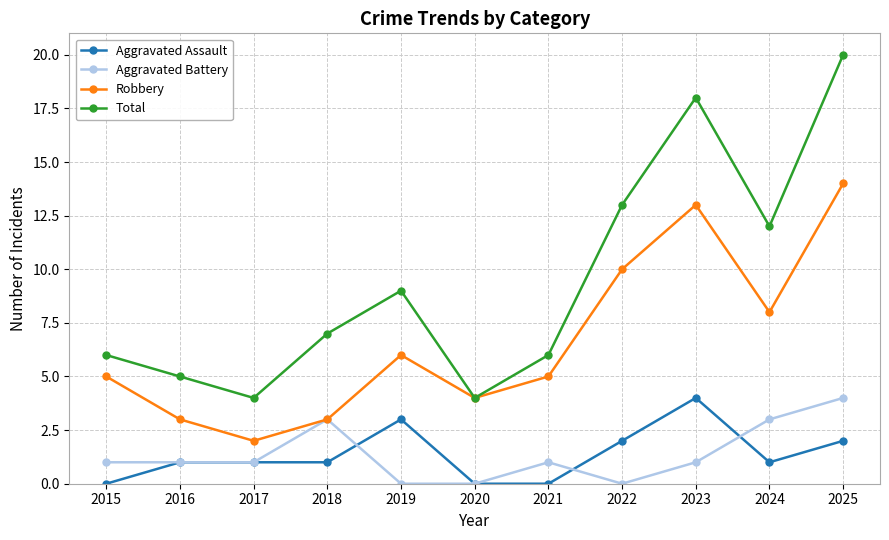

How many lines are shown in the chart?

4